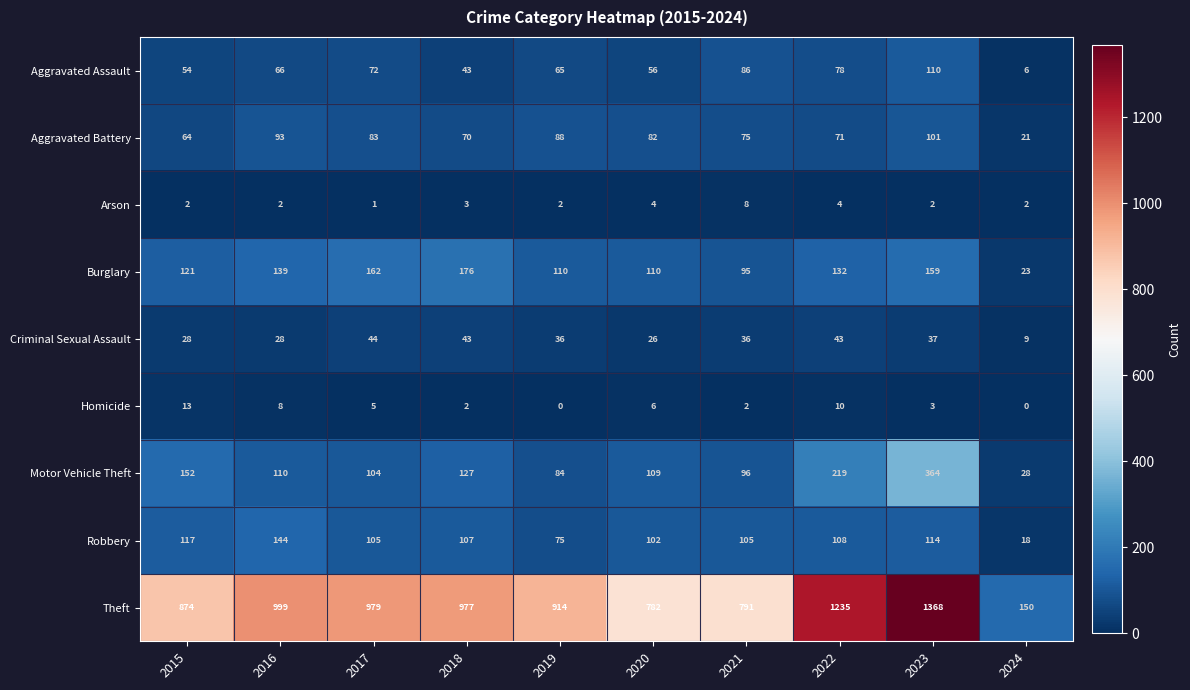

Where does the Burglary series first go above 132?

2016